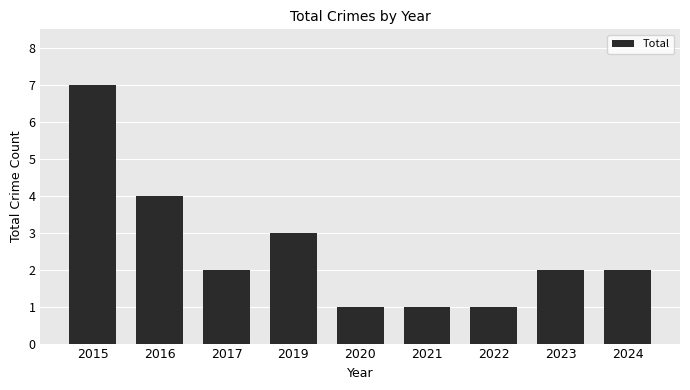

At which category does the chart reach its peak across all series?

2015